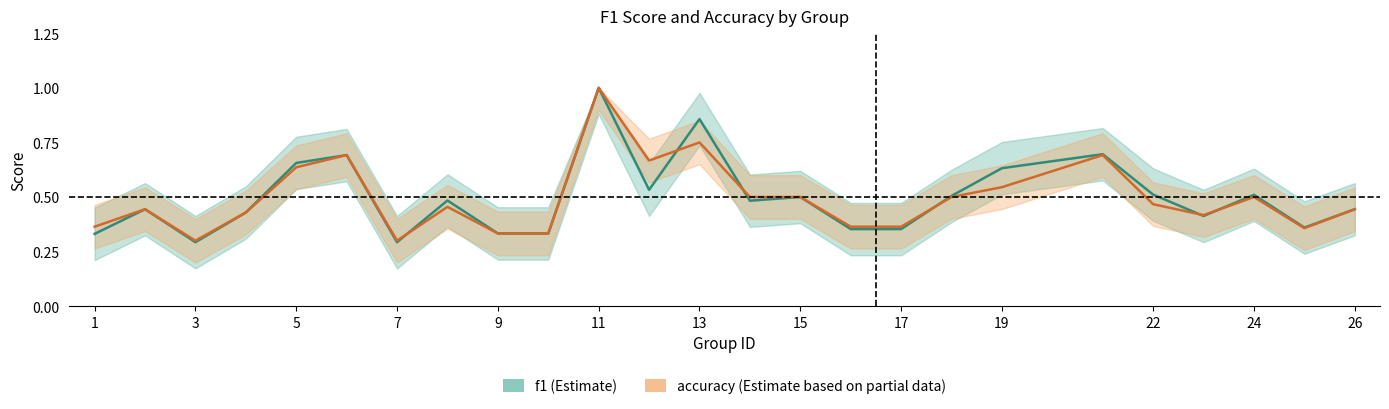

Between 1 and 12, which series saw the biggest shift?

accuracy